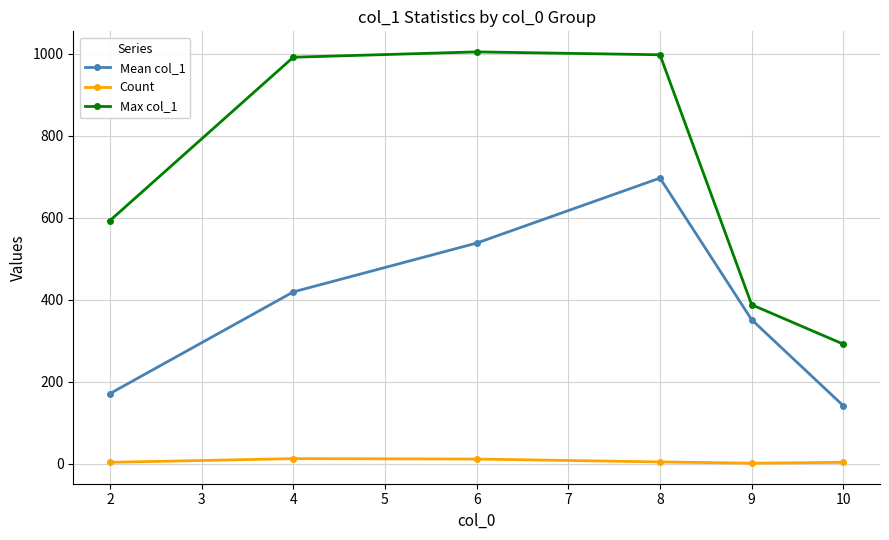

Which series has the widest spread of values?

Max col_1